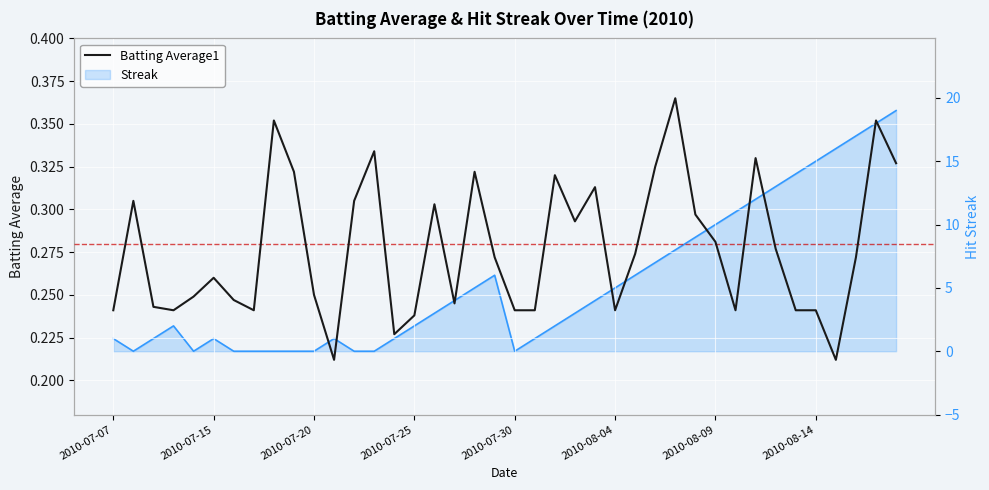

List the series in order of their peak value, highest first.

Streak, Batting Average1